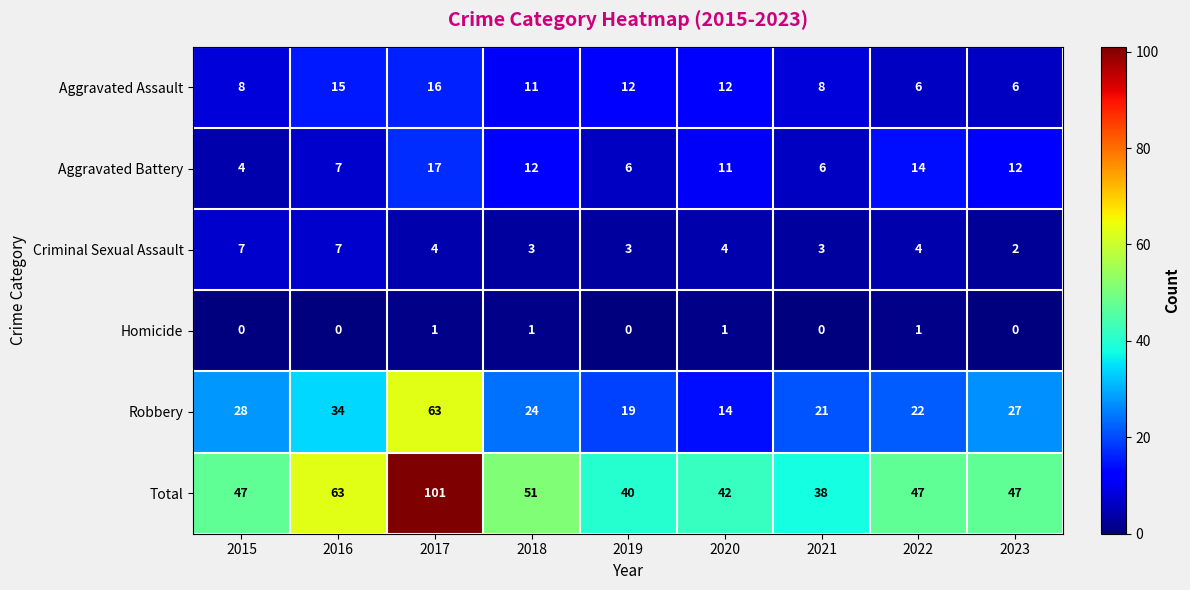

What is the sum of all Robbery values?

252